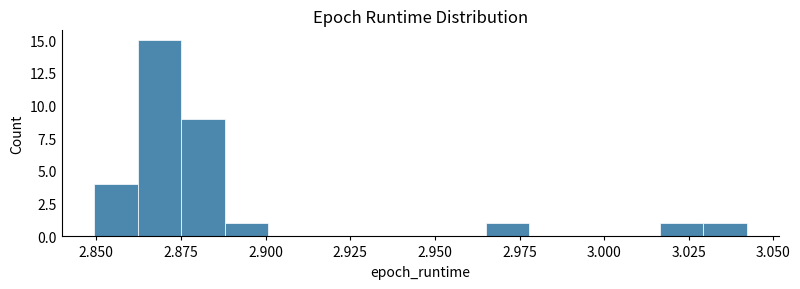

Read against the x-axis, roughly where is the centre of the tallest bar?

2.870